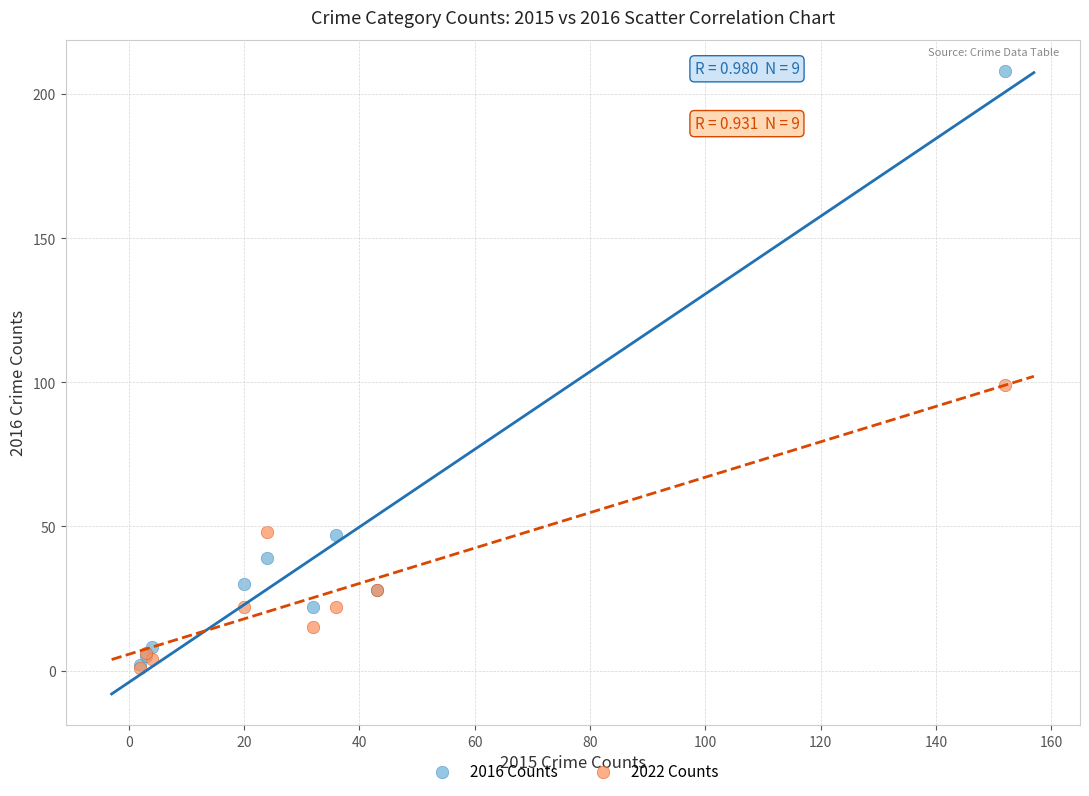

In the 2016 Counts series, what Y value is closest to 105?

47